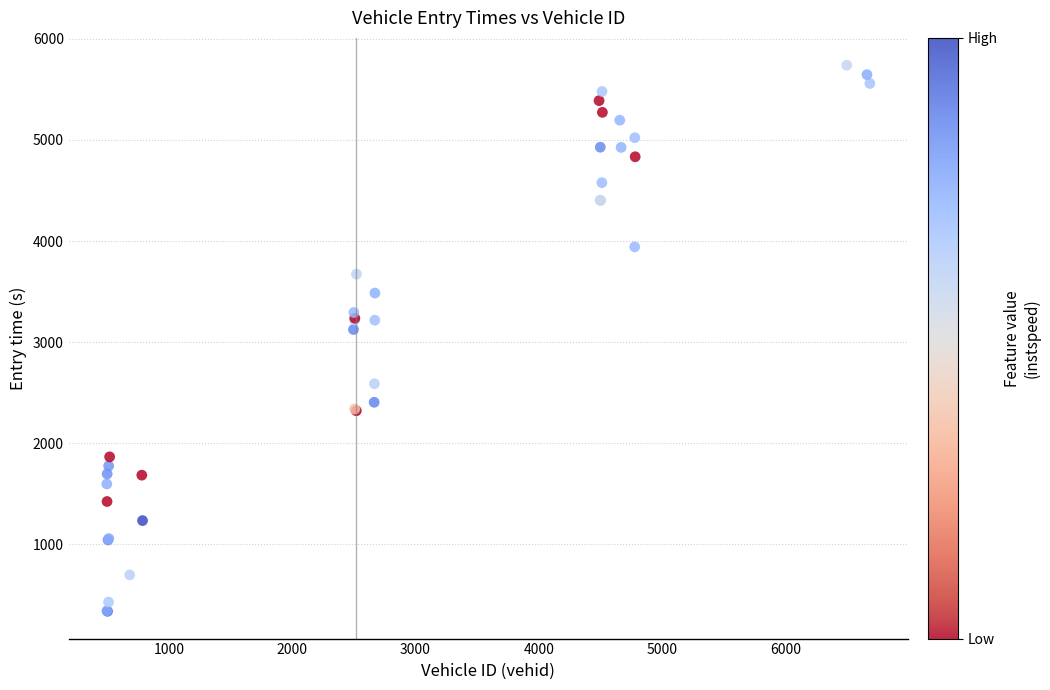

What Y value in the scatter plot is closest to 3038?

3124.1